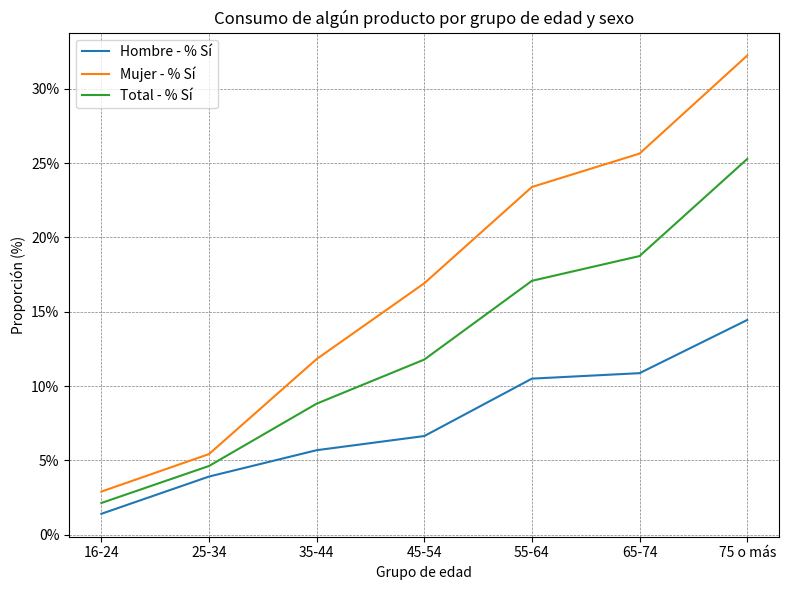

Does the chart have visible grid lines?

Yes